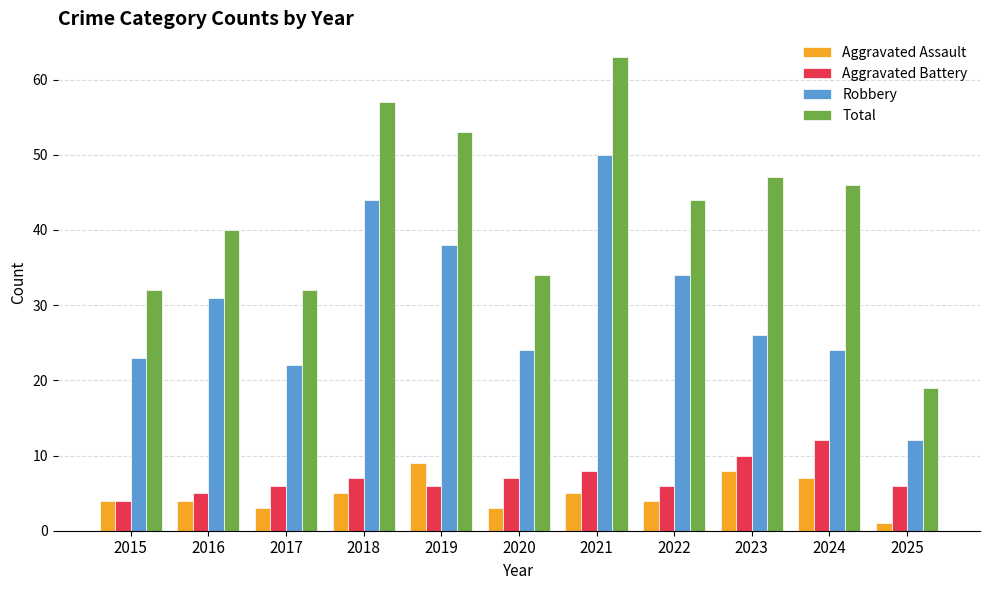

What is the difference between the highest and lowest values at 2016?

36